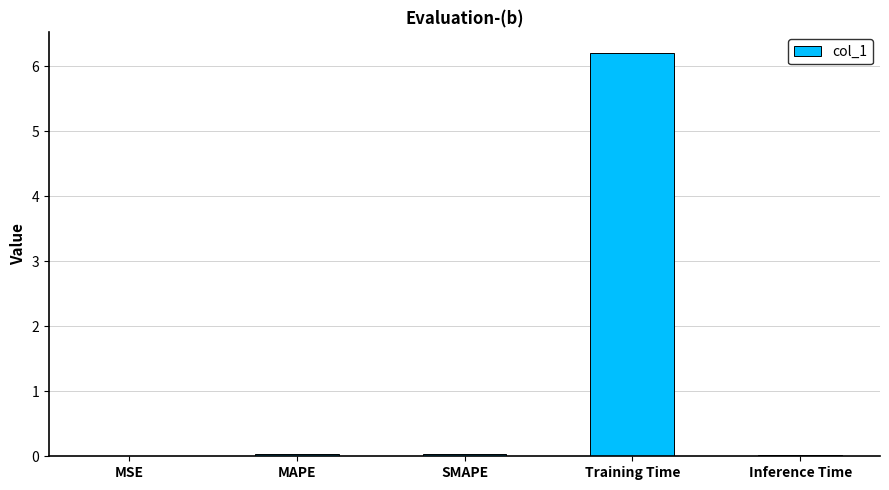

Read the value at Training Time.

6.2